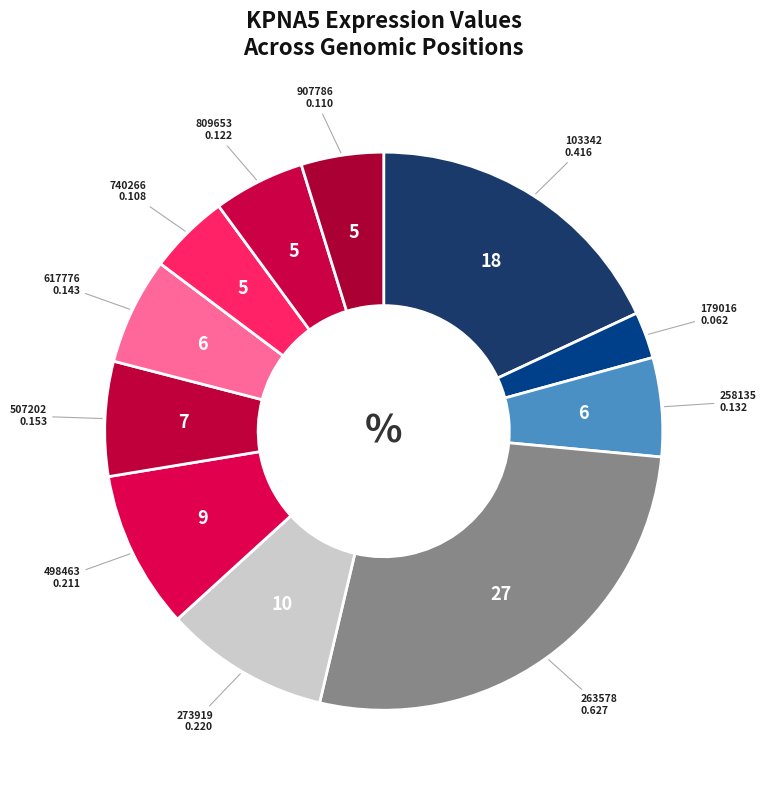

How many segments does this pie chart have?

11